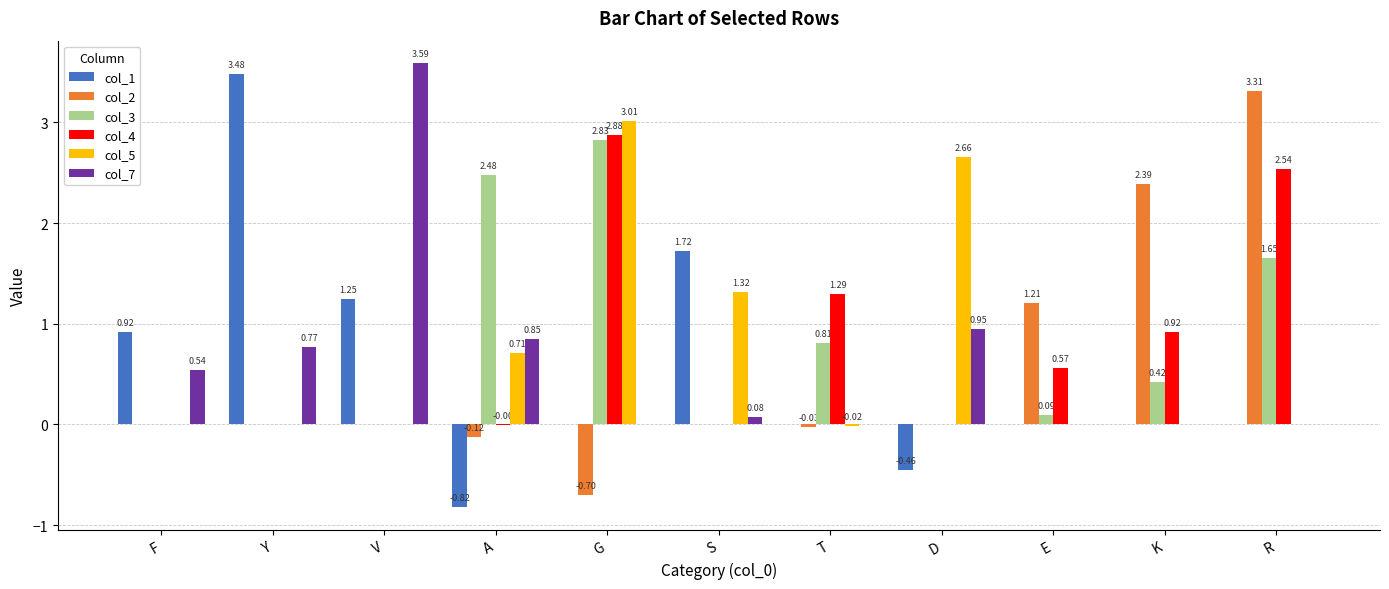

Are the bars grouped side by side (vs. stacked)?

Yes